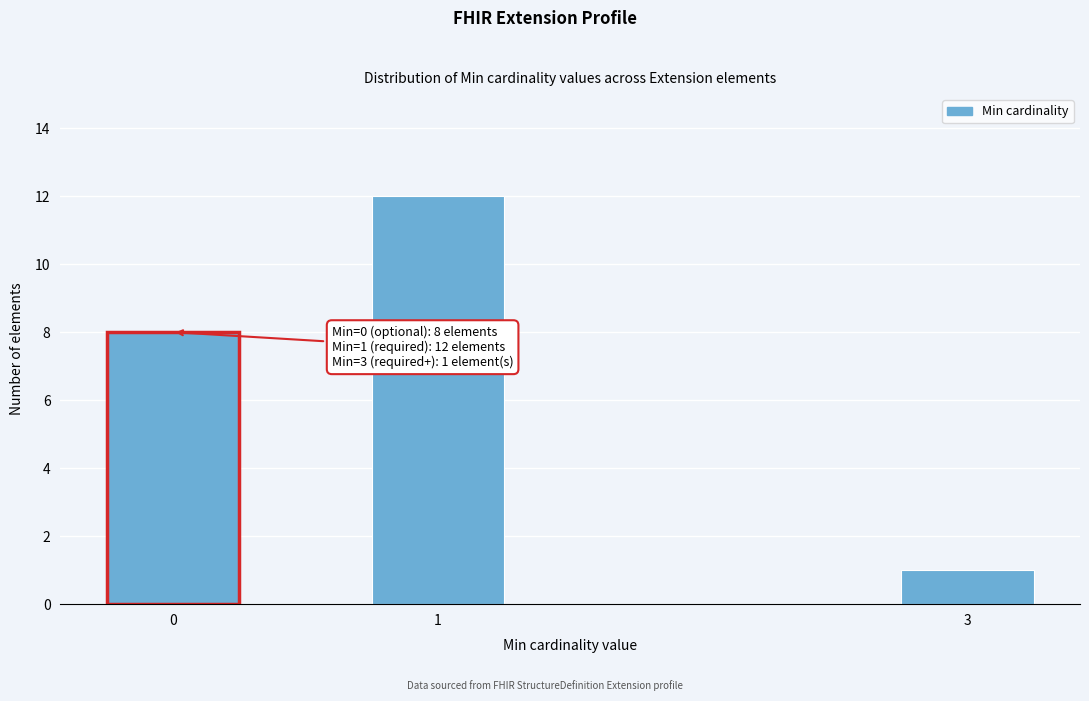

Reading left to right, list all the values displayed in this chart.

0=8	1=12	3=1